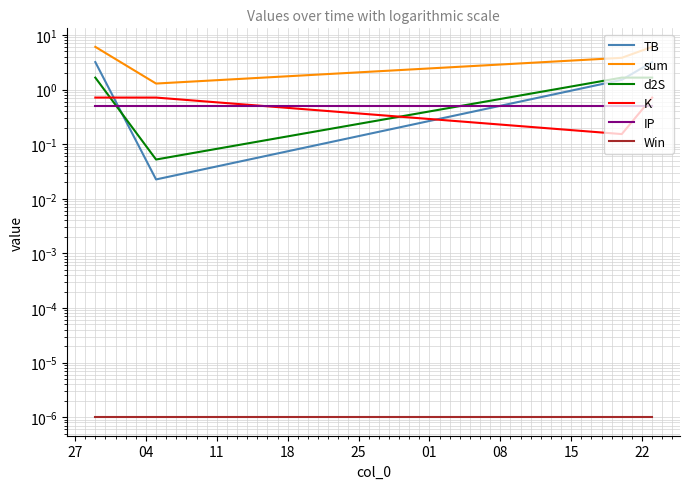

True or false: sum and d2S cross at least once.

False